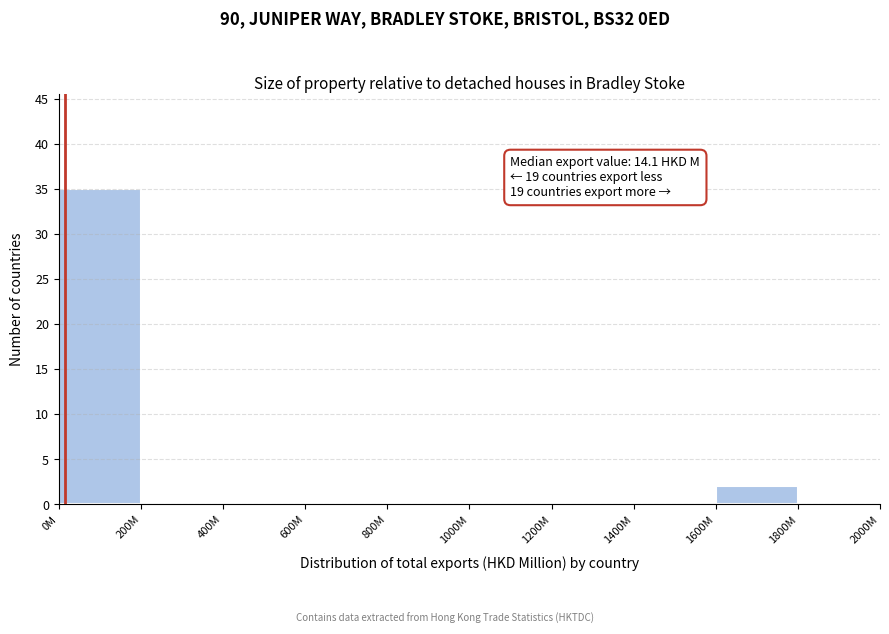

Reading left to right, extract all data points from this chart.

0M=35	200M=0	400M=0	600M=0	800M=0	1000M=0	1200M=0	1400M=0	1600M=2	1800M=0